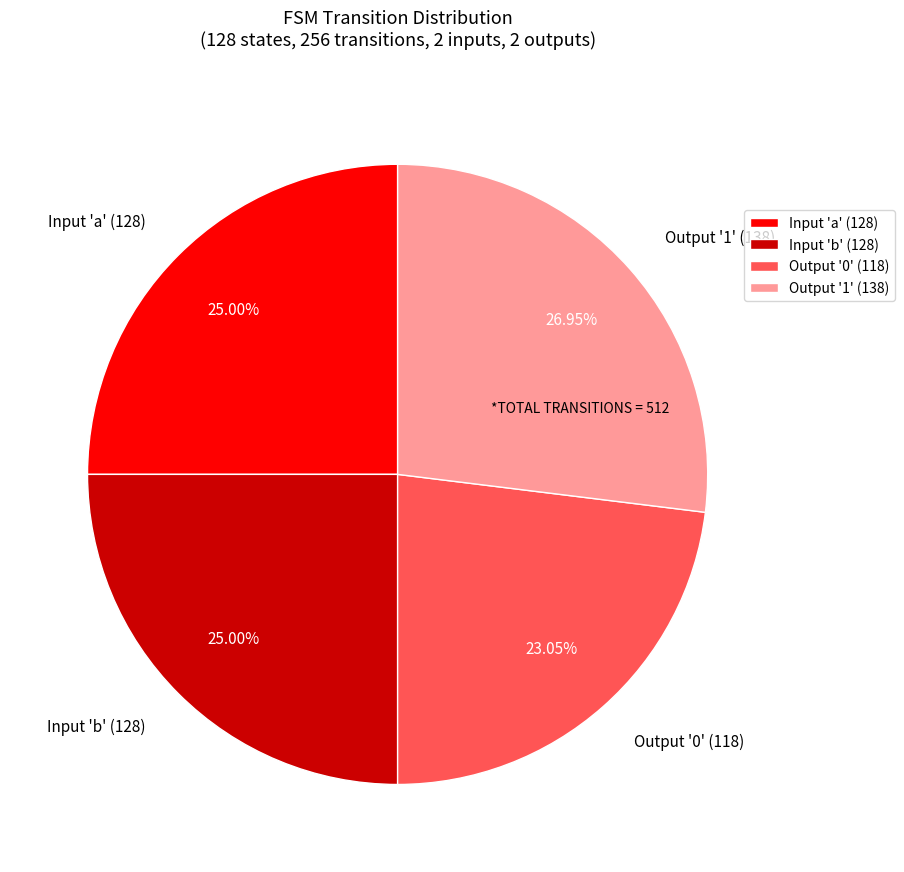

Does Input 'a' (128) represent more than half of the total?

No